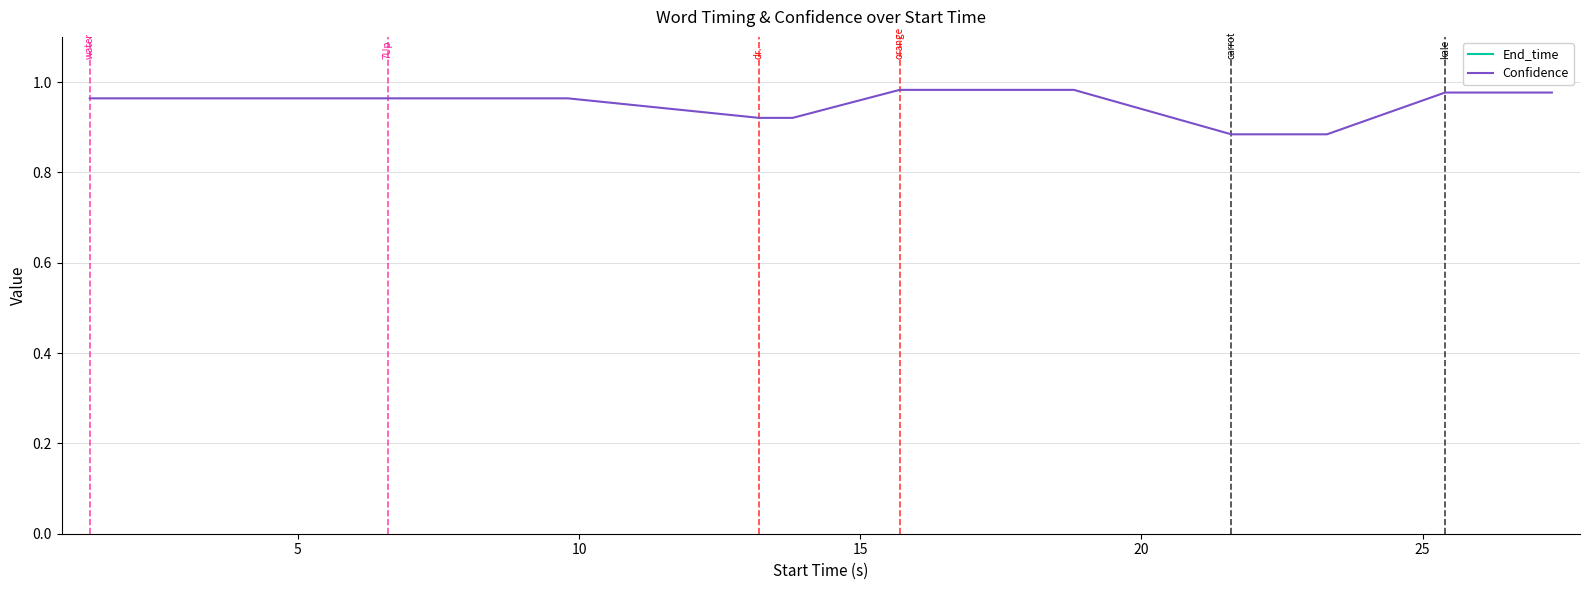

What is the average value of the End_time series?

14.9